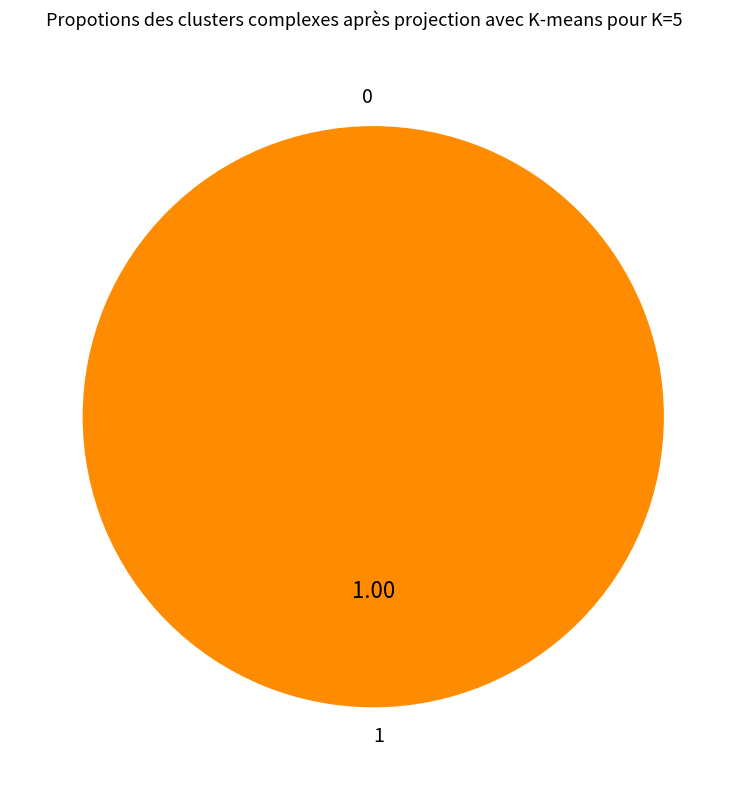

Rank the categories by value from lowest to highest.

0, 1